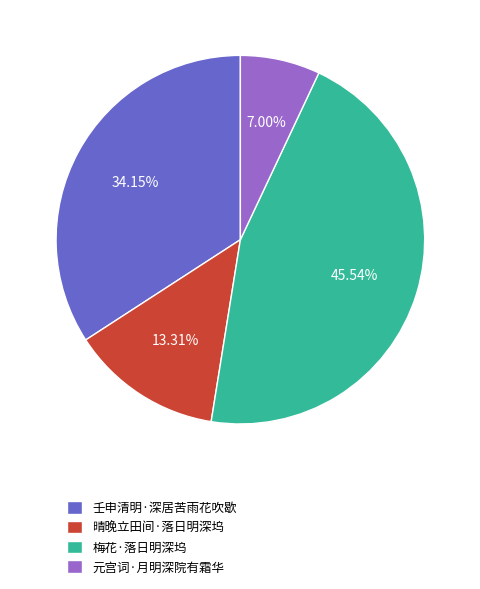

Is there any slice that represents more than half of the pie?

No